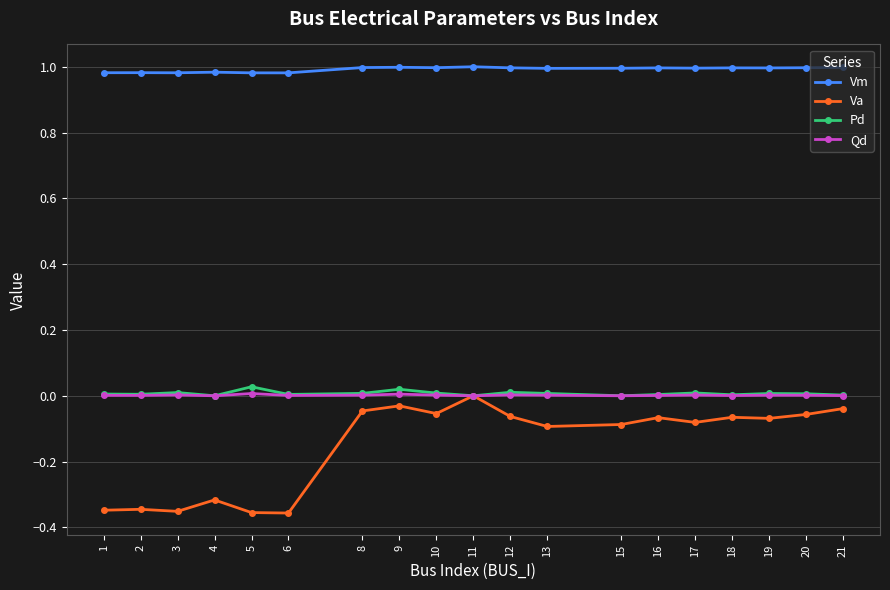

True or false: Vm and Va intersect in this chart.

False